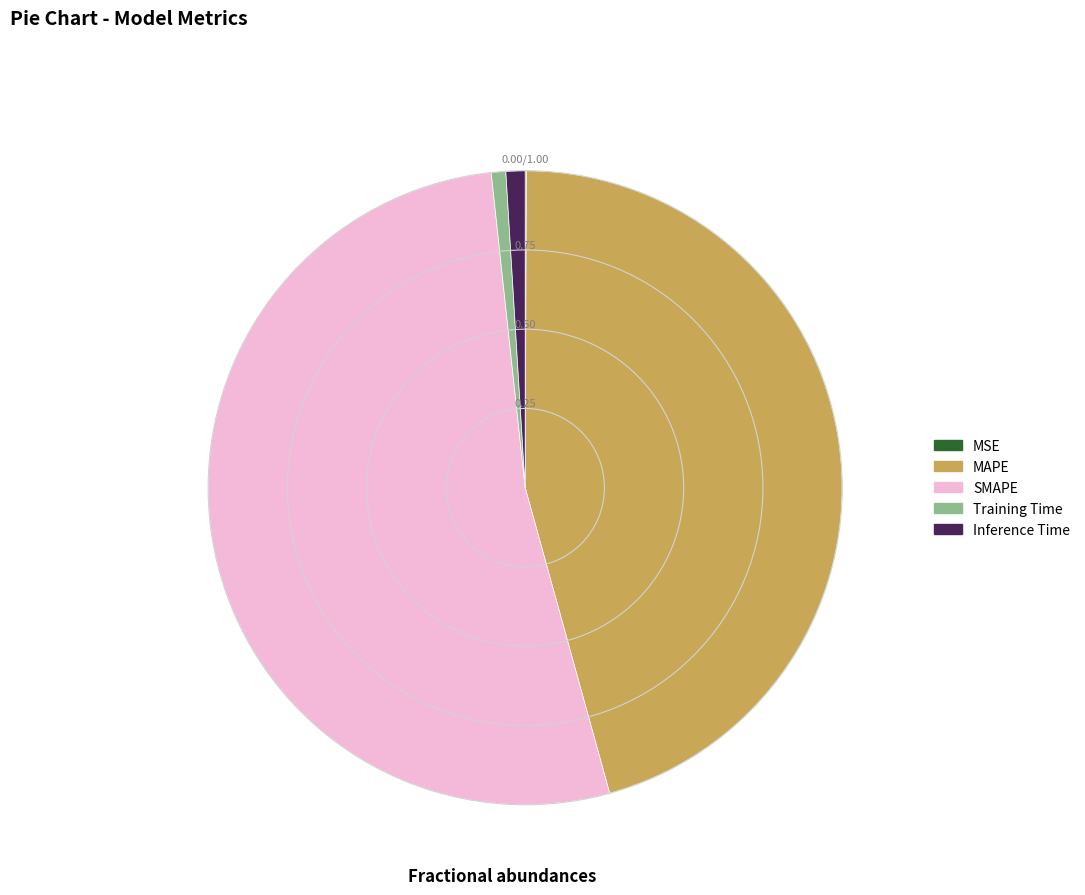

What is the largest slice in the pie chart?

SMAPE